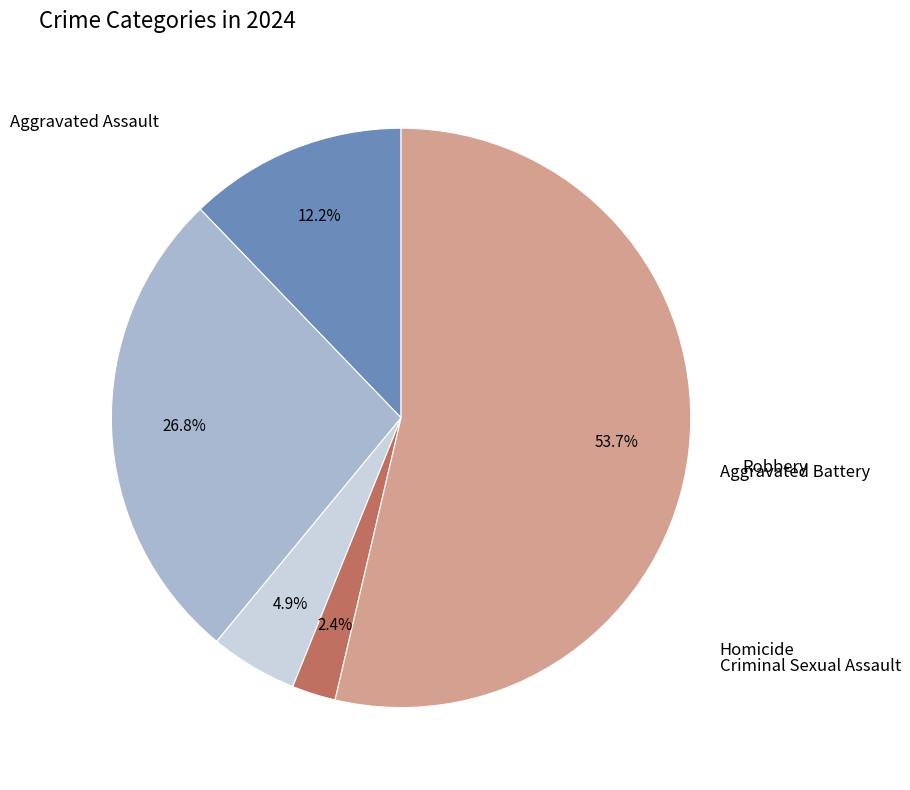

Does any single category account for the majority?

Yes